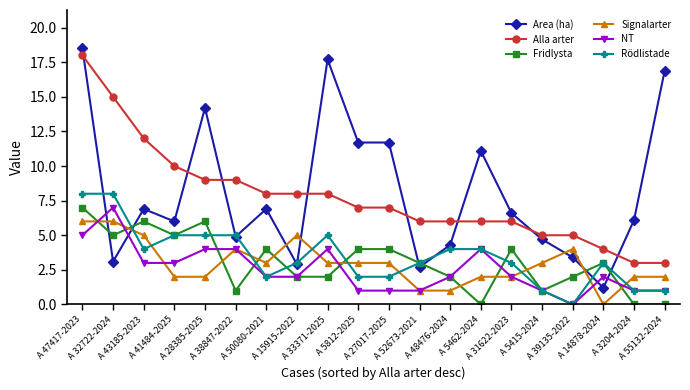

What position from the left is A 14878-2024?

18